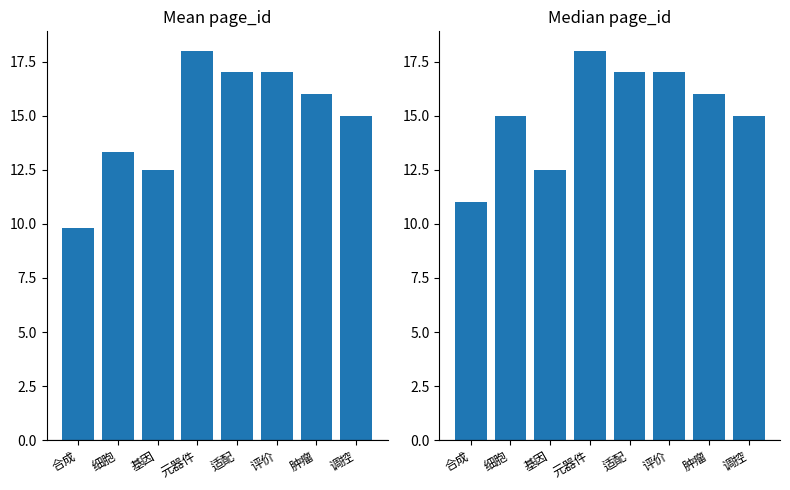

What value does the mean page_id series have at 评价?

17.0